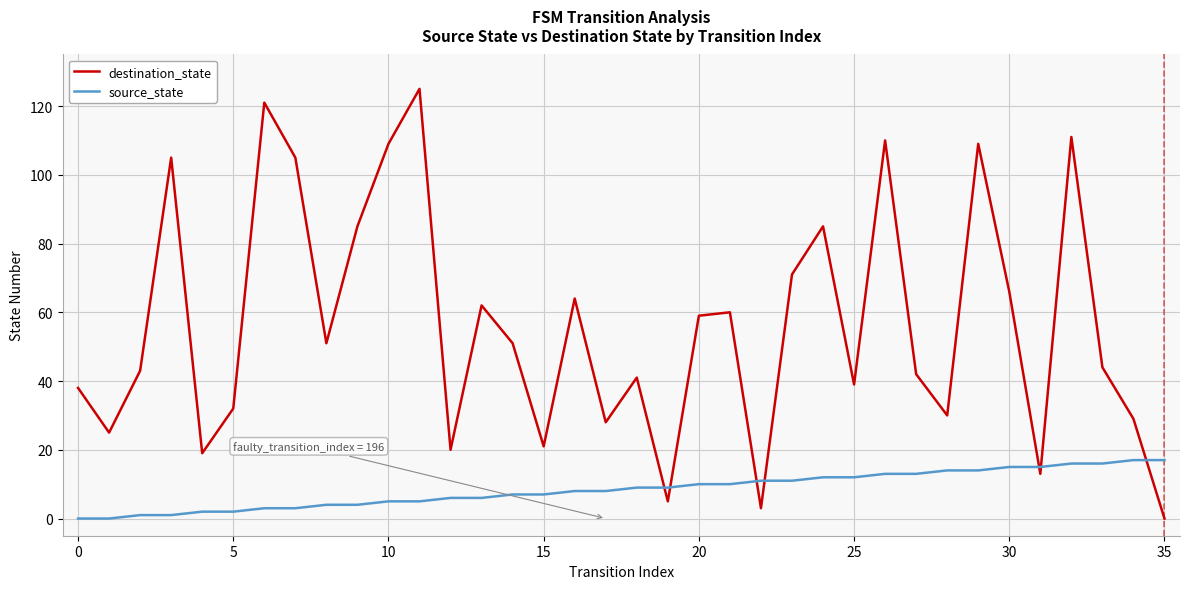

Reading left to right, list all the values displayed in this chart.

destination_state: 38	25	43	105	19	32	121	105	51	85	109	125	20	62	51	21	64	28	41	5	59	60	3	71	85	39	110	42	30	109	66	13	111	44	29	0
source_state: 0	0	1	1	2	2	3	3	4	4	5	5	6	6	7	7	8	8	9	9	10	10	11	11	12	12	13	13	14	14	15	15	16	16	17	17